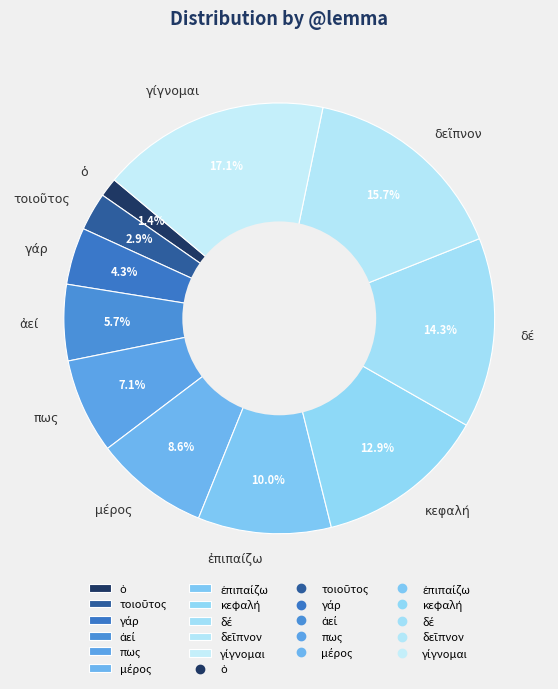

To the nearest percent, what is the difference between the largest and smallest slice percentages?

16%